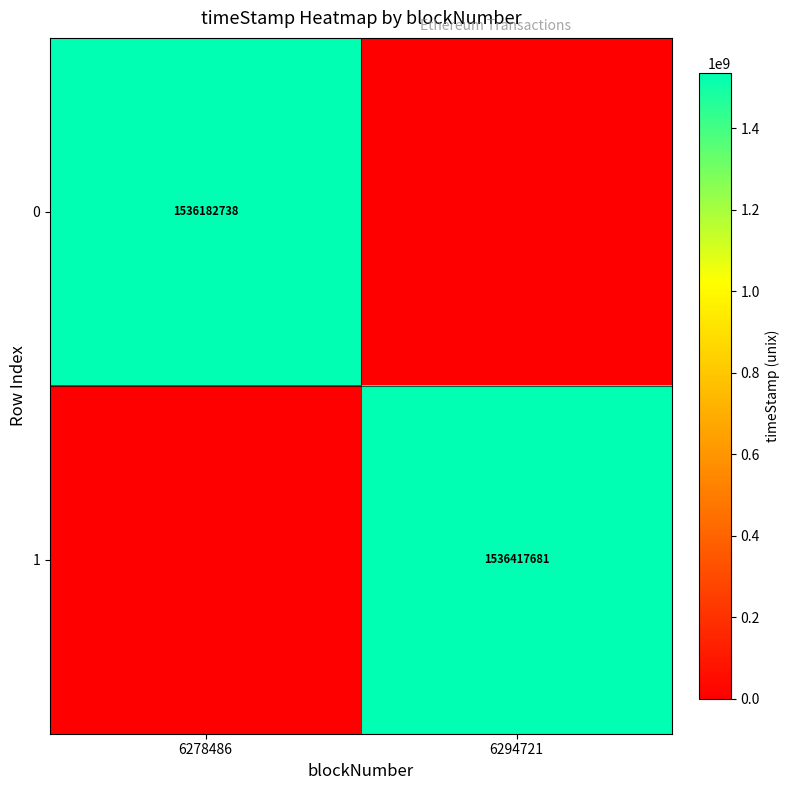

Is it true that 1 equals 2693258832 at 6294721?

False